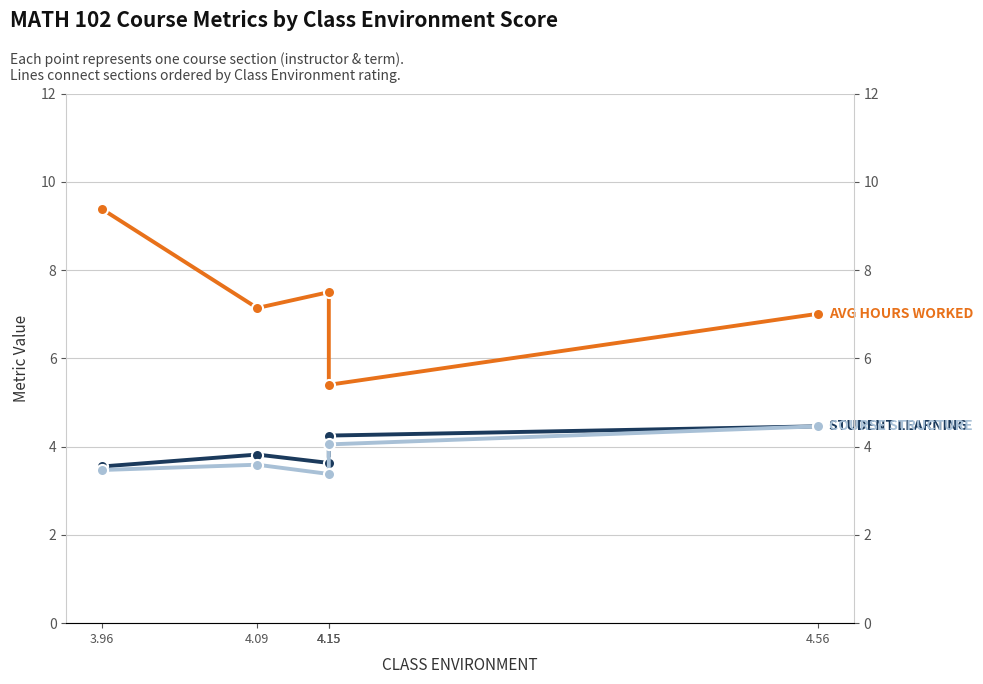

Reading left to right, list all the values displayed in this chart.

AVG HOURS WORKED: 9.4	7.1	7.5	5.4	7.0
STUDENT LEARNING: 3.5	3.8	3.6	4.2	4.5
COURSE STRUCTURE: 3.5	3.6	3.4	4.0	4.5